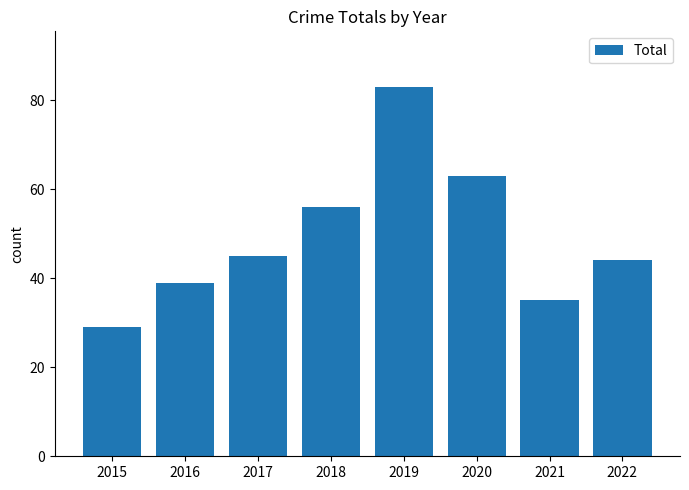

What is the average value?

49